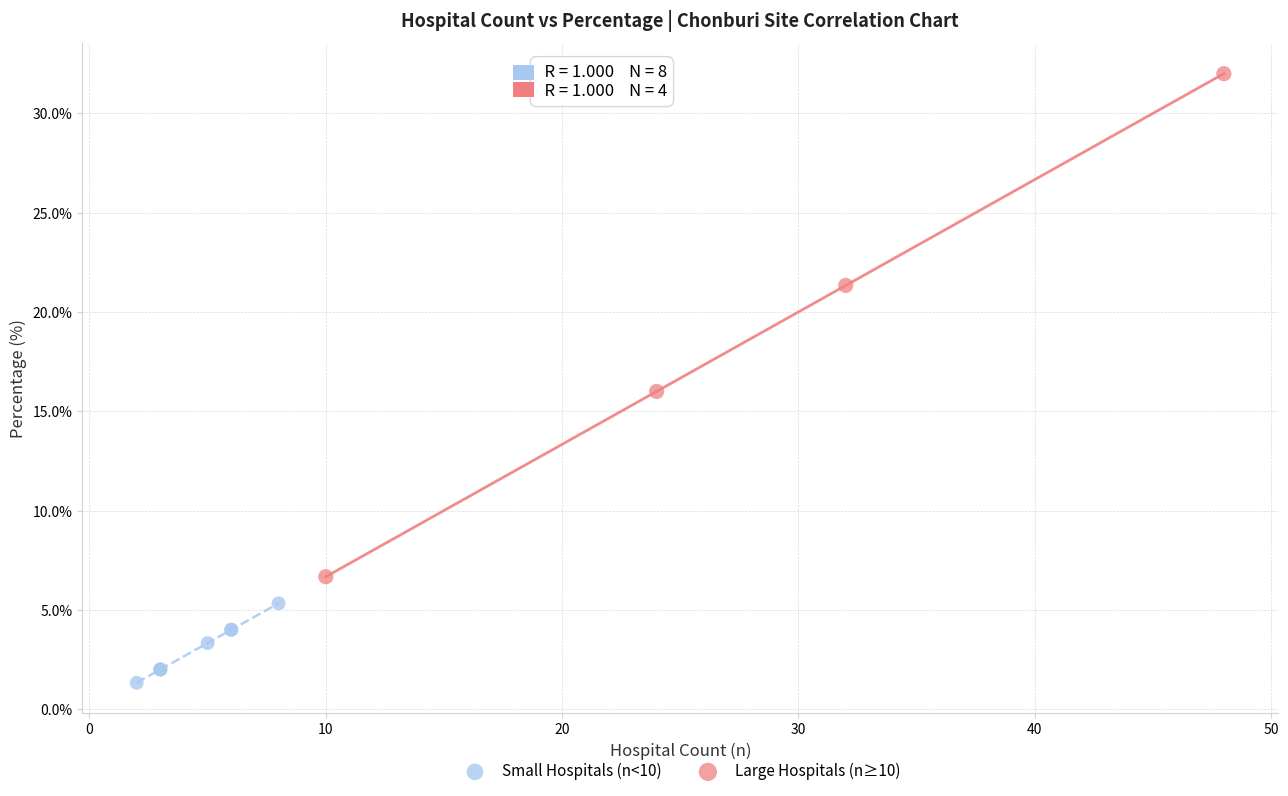

Which series has the widest spread of Y values?

Large Hospitals (n≥10)